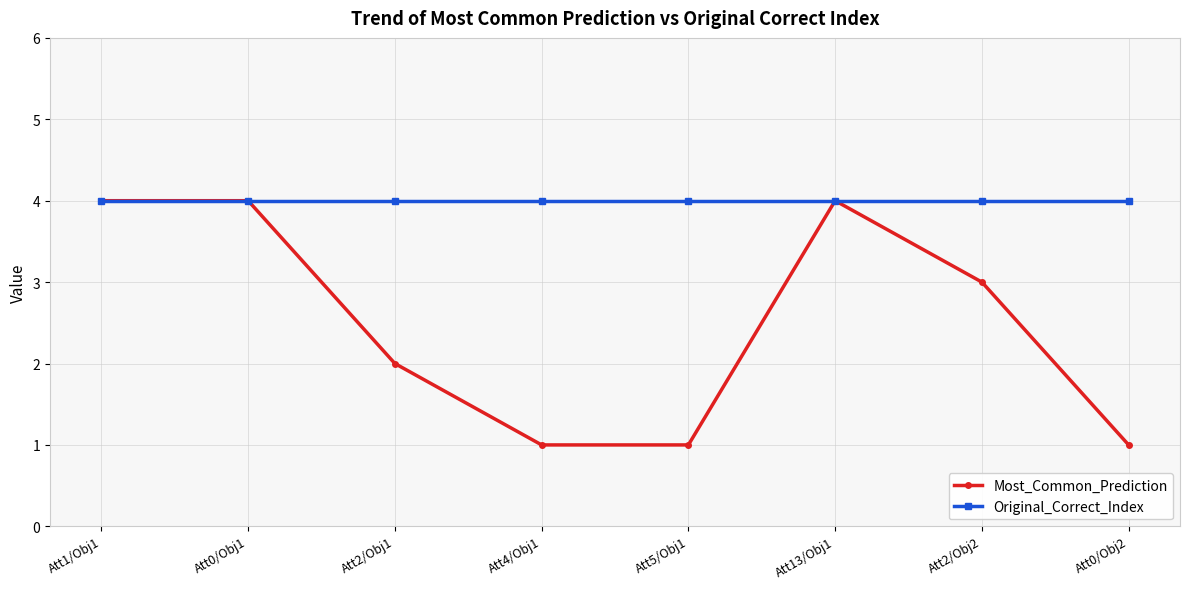

Is the value of Most_Common_Prediction at Att4/Obj1 greater than the value of Original_Correct_Index at Att4/Obj1?

No